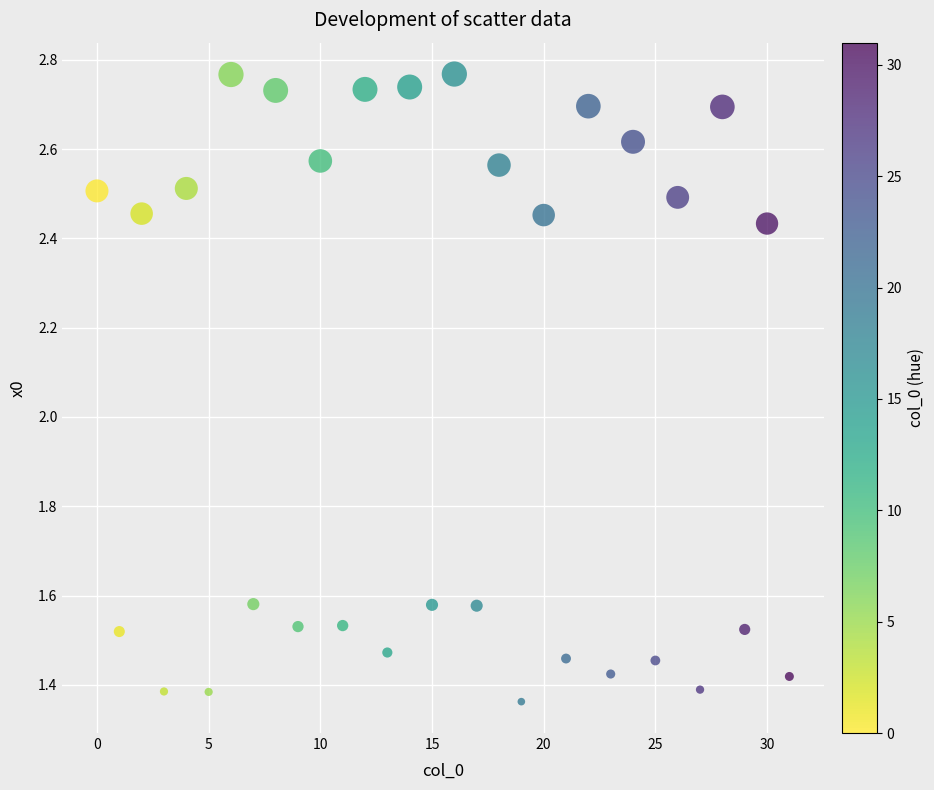

Count the number of points in this scatter plot.

32